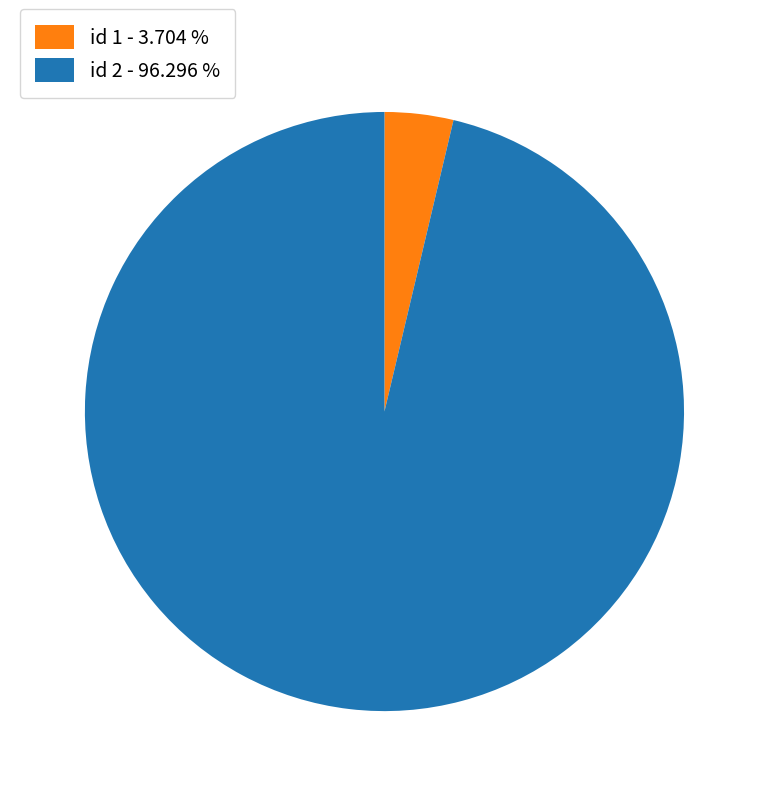

Combined, do id 2 - 96.296 % and id 1 - 3.704 % account for over 50%?

Yes